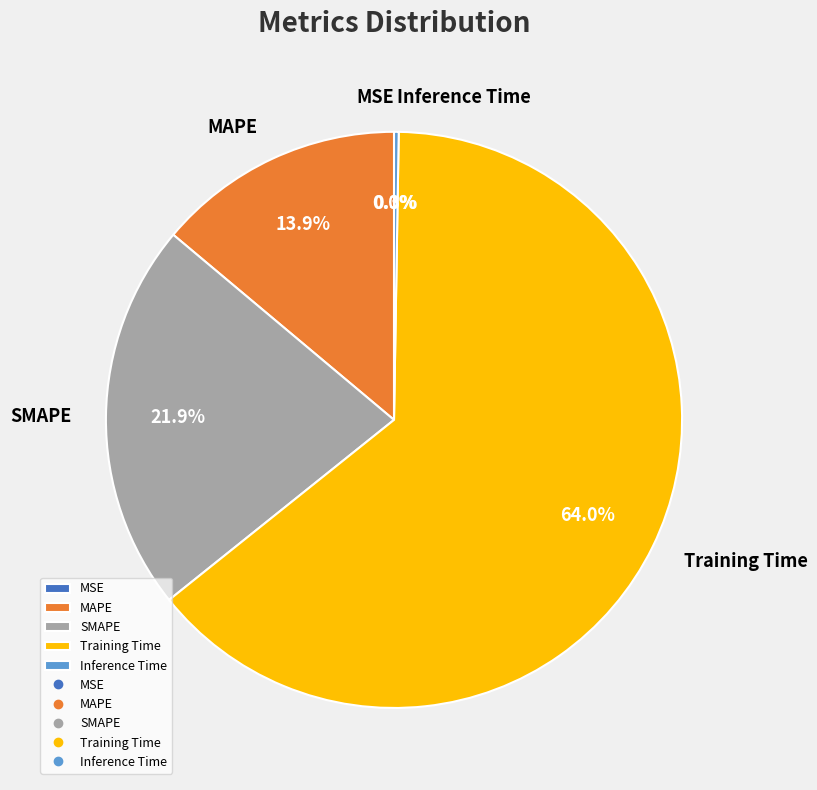

Combined, what portion of the pie is Inference Time and Training Time?

64.3%